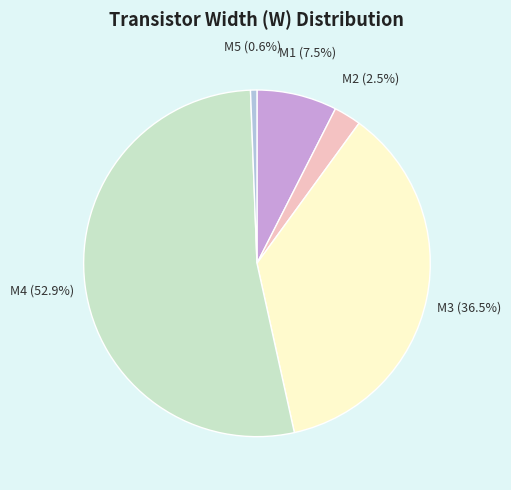

How many slices are in this pie chart?

5